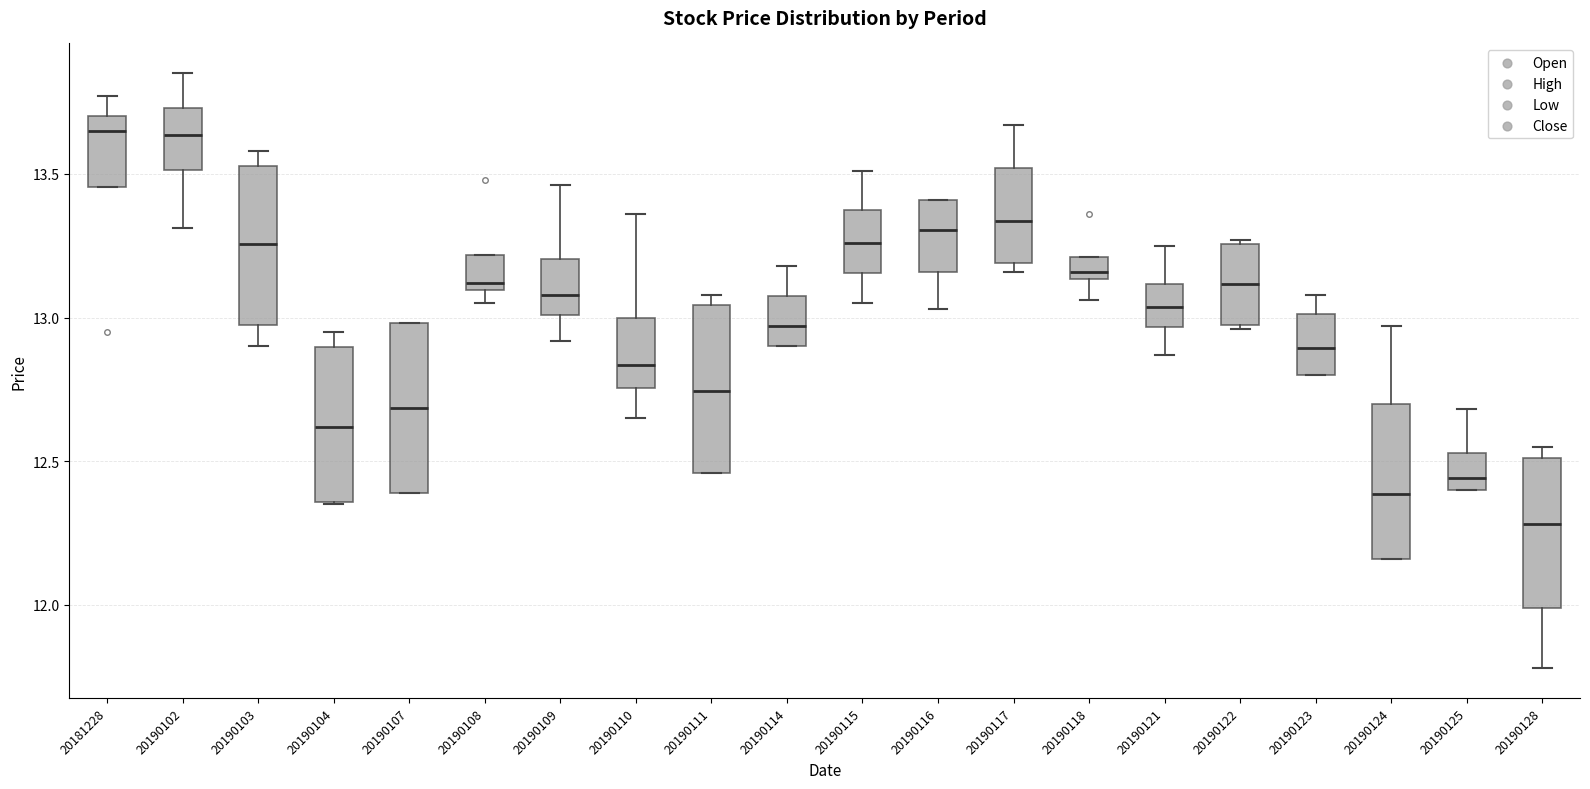

Reading left to right, read every box against the y-axis: the position of its median line, the range the box covers, and the ends of its whiskers. The values are not printed on the chart, so give them approximately, as read against the axis.

20181228: median 13.65, box 13.45 to 13.70, whiskers 13.45 to 13.75
20190102: median 13.65, box 13.50 to 13.75, whiskers 13.30 to 13.85
20190103: median 13.25, box 13.00 to 13.55, whiskers 12.90 to 13.60
20190104: median 12.60, box 12.35 to 12.90, whiskers 12.35 to 12.95
20190107: median 12.70, box 12.40 to 13.00, whiskers 12.40 to 13.00
20190108: median 13.10 (just above the box's lower edge), box 13.10 to 13.20, whiskers 13.05 to 13.20
20190109: median 13.10, box 13.00 to 13.20, whiskers 12.90 to 13.45
20190110: median 12.85, box 12.75 to 13.00, whiskers 12.65 to 13.35
20190111: median 12.75, box 12.45 to 13.05, whiskers 12.45 to 13.10
20190114: median 12.95, box 12.90 to 13.10, whiskers 12.90 to 13.20
20190115: median 13.25, box 13.15 to 13.40, whiskers 13.05 to 13.50
20190116: median 13.30, box 13.15 to 13.40, whiskers 13.05 to 13.40
20190117: median 13.35, box 13.20 to 13.50, whiskers 13.15 to 13.65
20190118: median 13.15 (just above the box's lower edge), box 13.15 to 13.20, whiskers 13.05 to 13.20
20190121: median 13.05, box 12.95 to 13.10, whiskers 12.85 to 13.25
20190122: median 13.10, box 13.00 to 13.25, whiskers 12.95 to 13.25 (just above the box's upper edge)
20190123: median 12.90, box 12.80 to 13.00, whiskers 12.80 to 13.10
20190124: median 12.40, box 12.15 to 12.70, whiskers 12.15 to 12.95
20190125: median 12.45, box 12.40 to 12.55, whiskers 12.40 to 12.70
20190128: median 12.30, box 12.00 to 12.50, whiskers 11.80 to 12.55